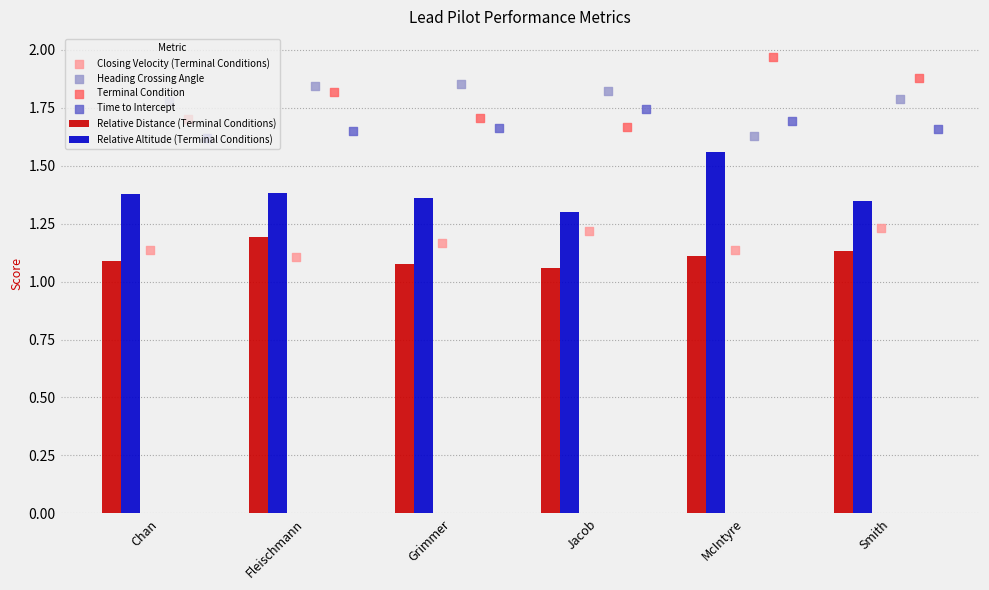

At how many categories does at least one series exceed 1?

6